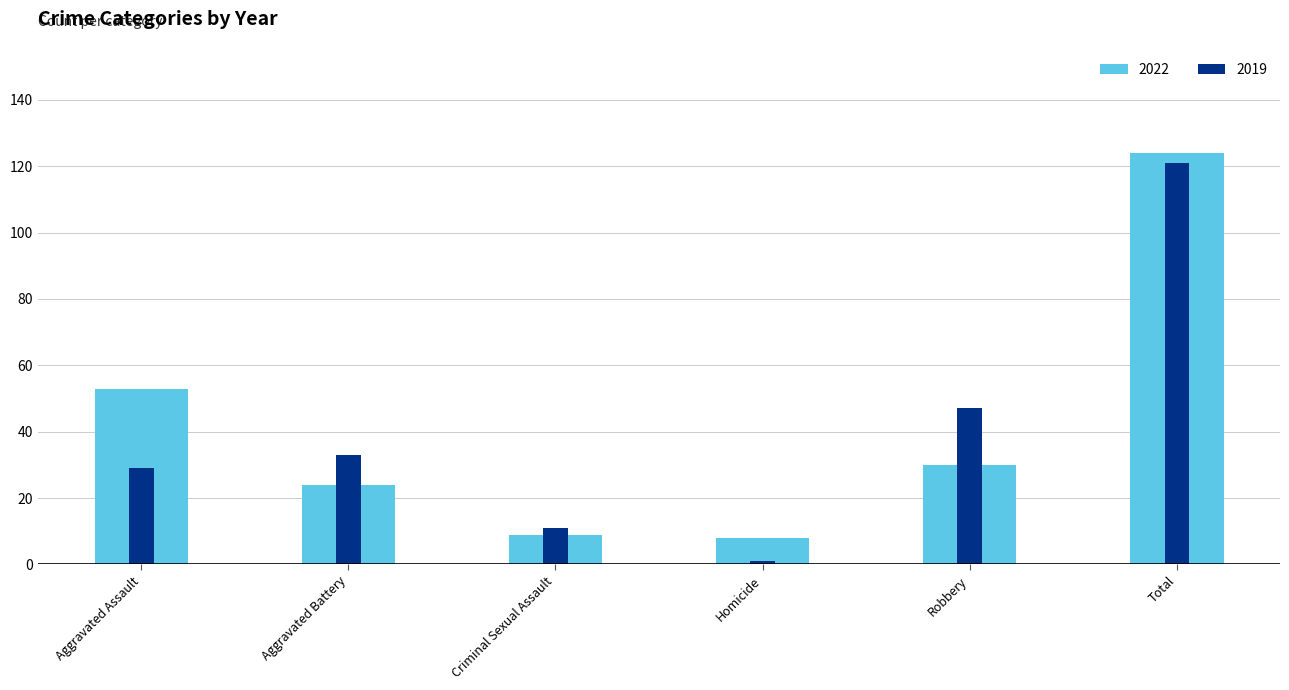

Which has a higher value, Robbery or Total?

Total